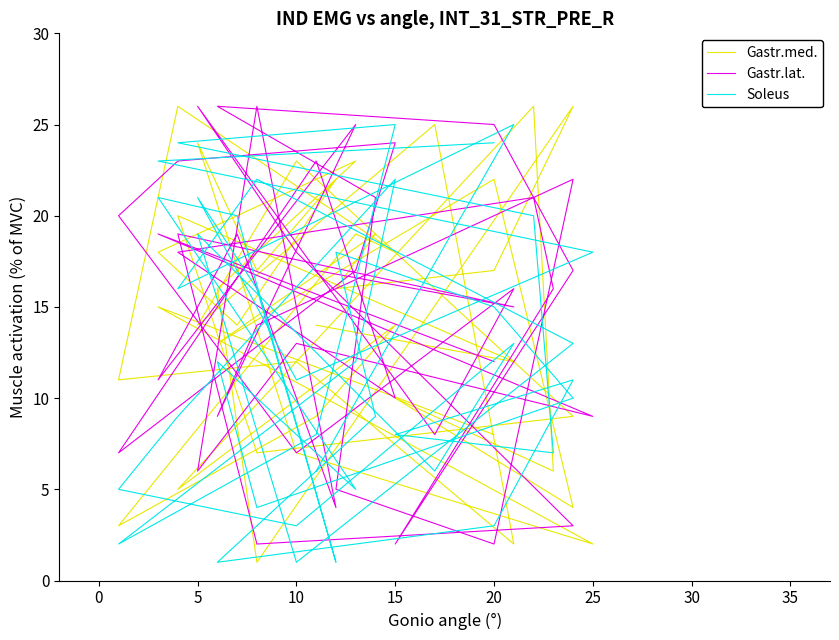

What is the value of the Gastr.med. point at the 28th from the left?

26